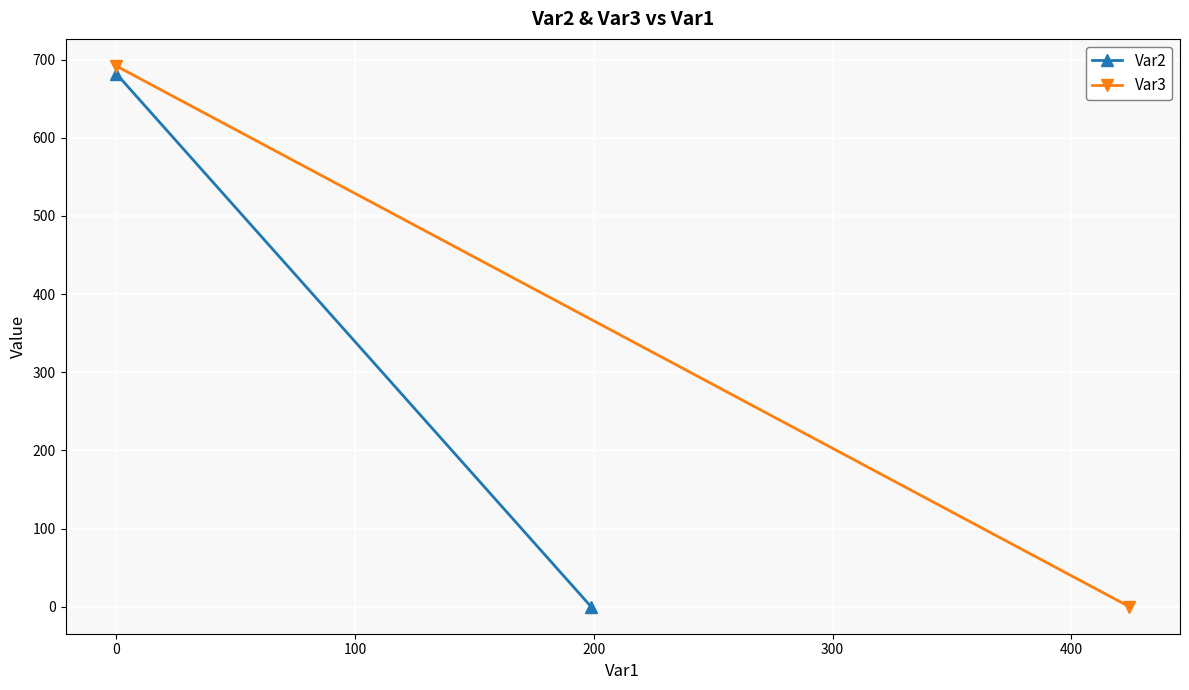

List the series in order of their peak value, highest first.

Var3, Var2